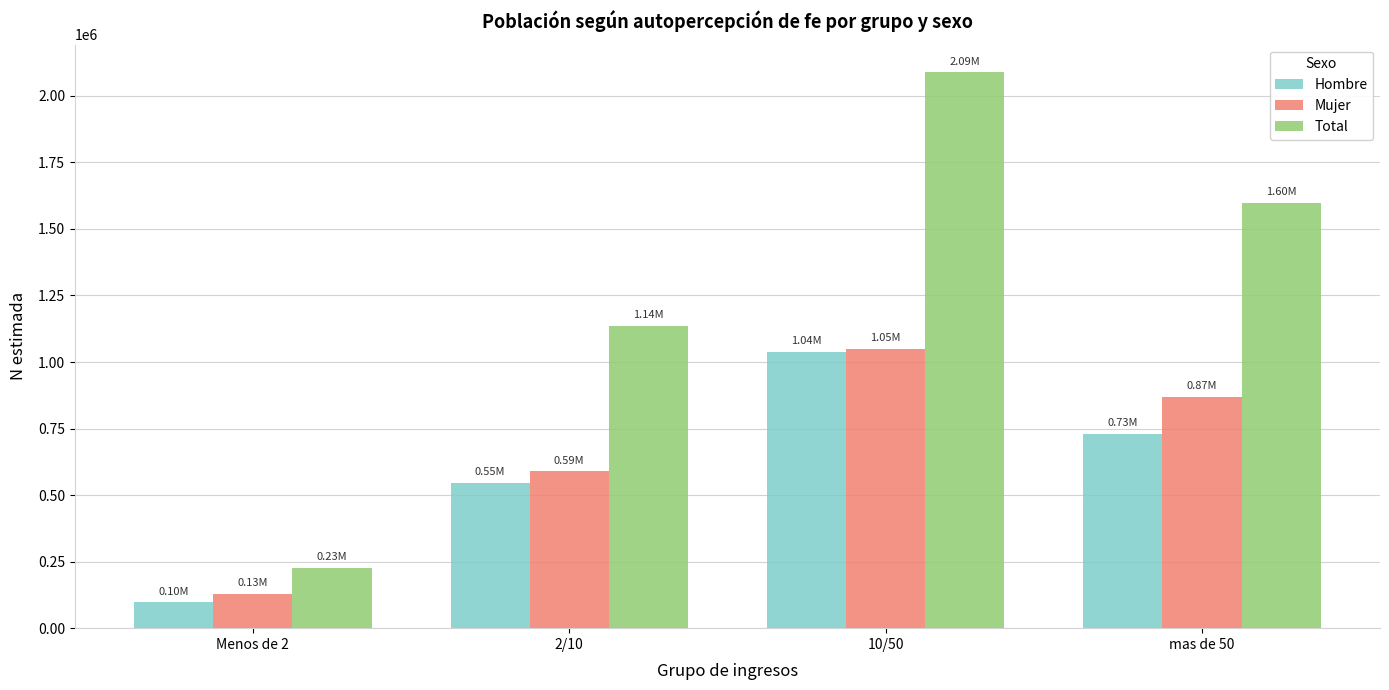

How many bars are there in each group?

3